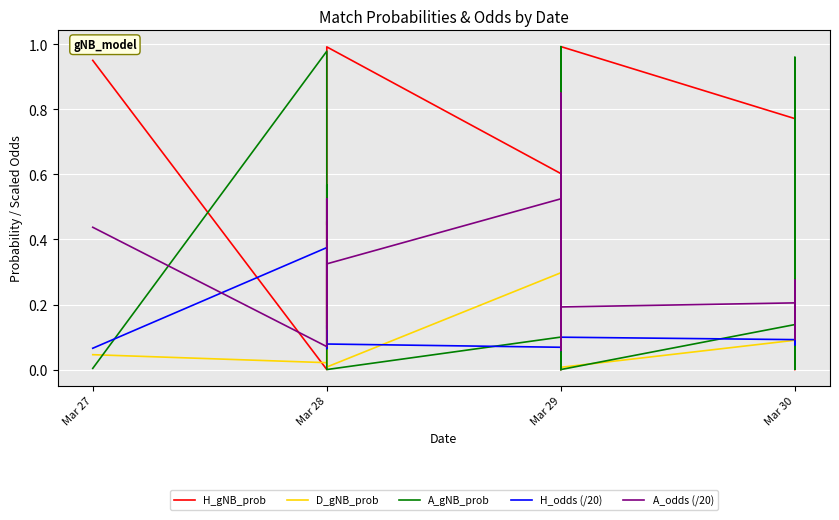

Which series has the largest range (max minus min)?

H_gNB_prob